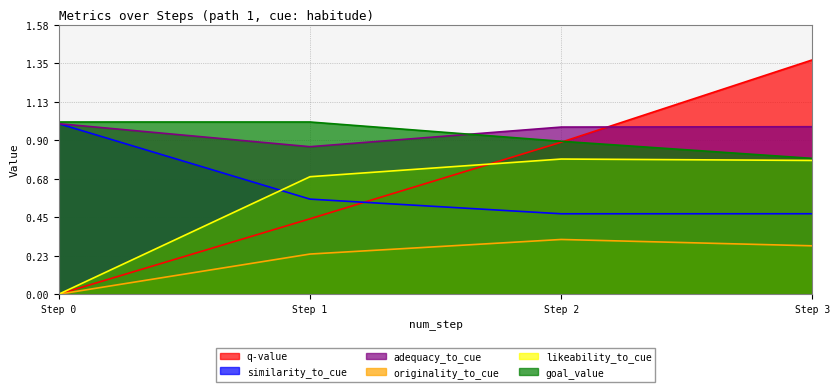

How many lines are shown in the chart?

6